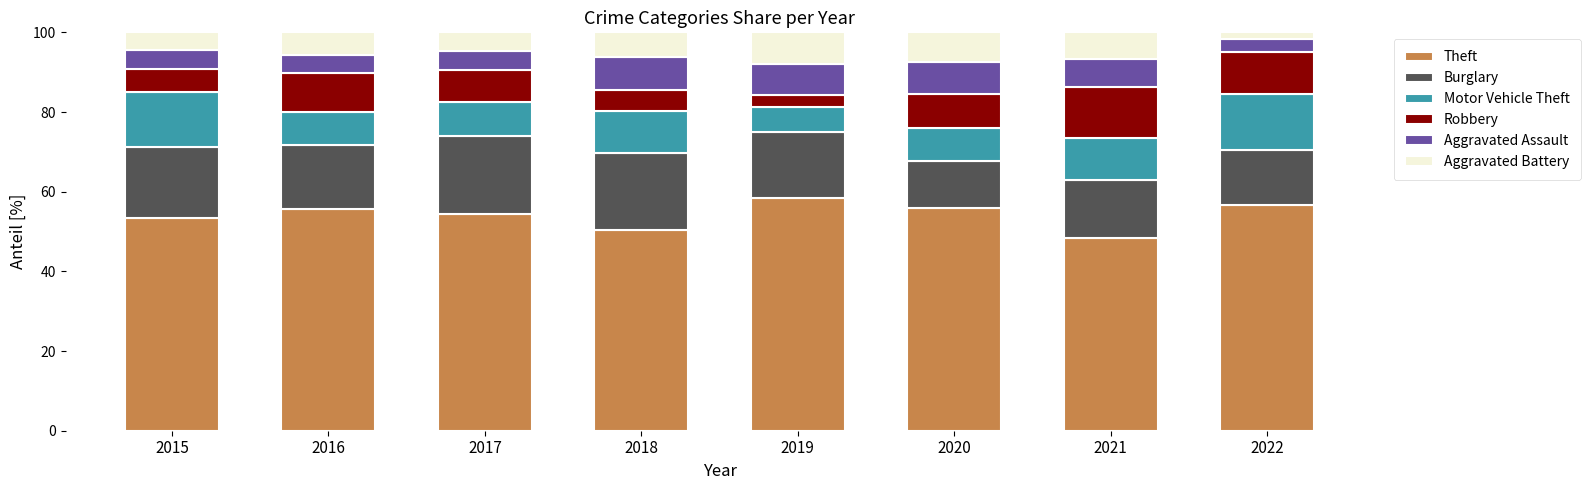

What is the total value across all series at 2018?

100.0